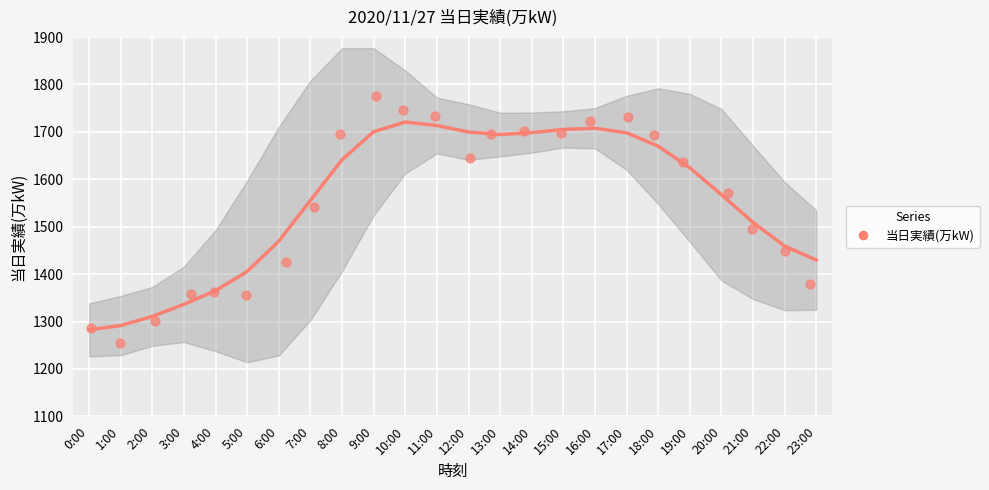

What is the range of Y values (max minus min)?

521